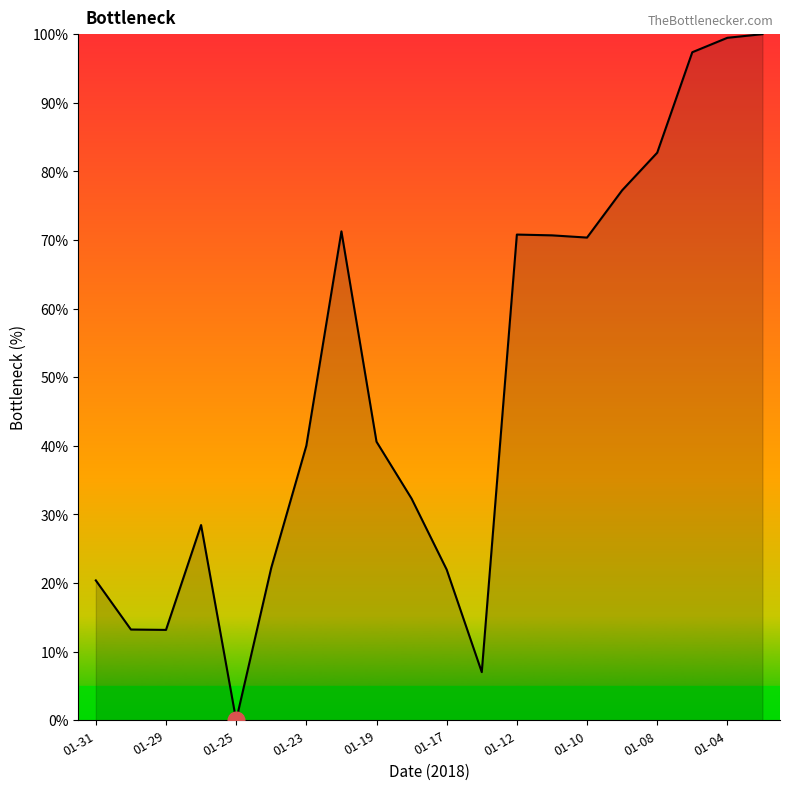

What is the greatest value displayed?

100.0